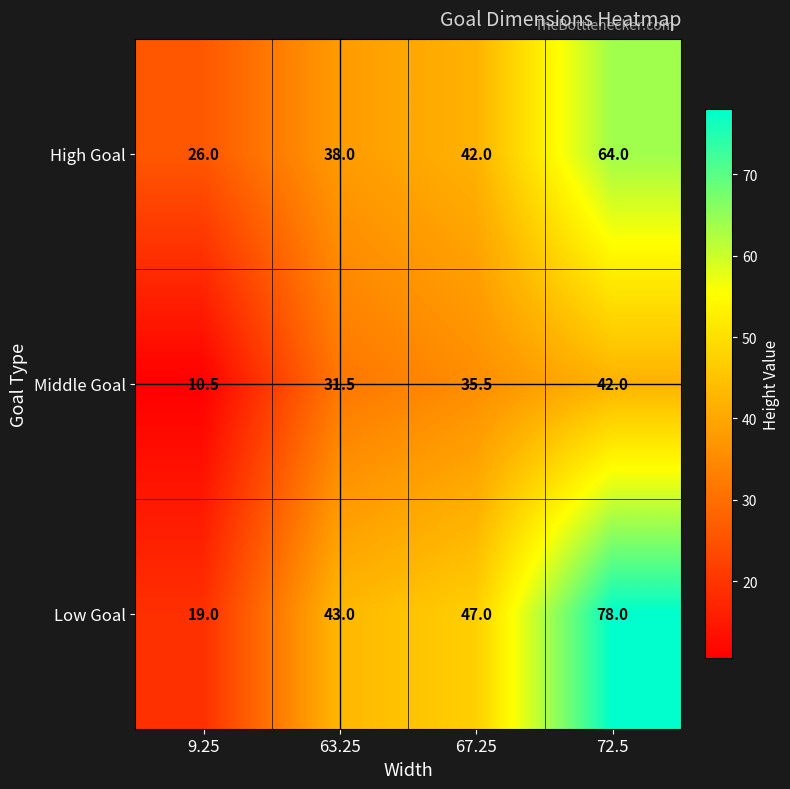

At 67.25, list the series in order from largest to smallest.

Low Goal, High Goal, Middle Goal